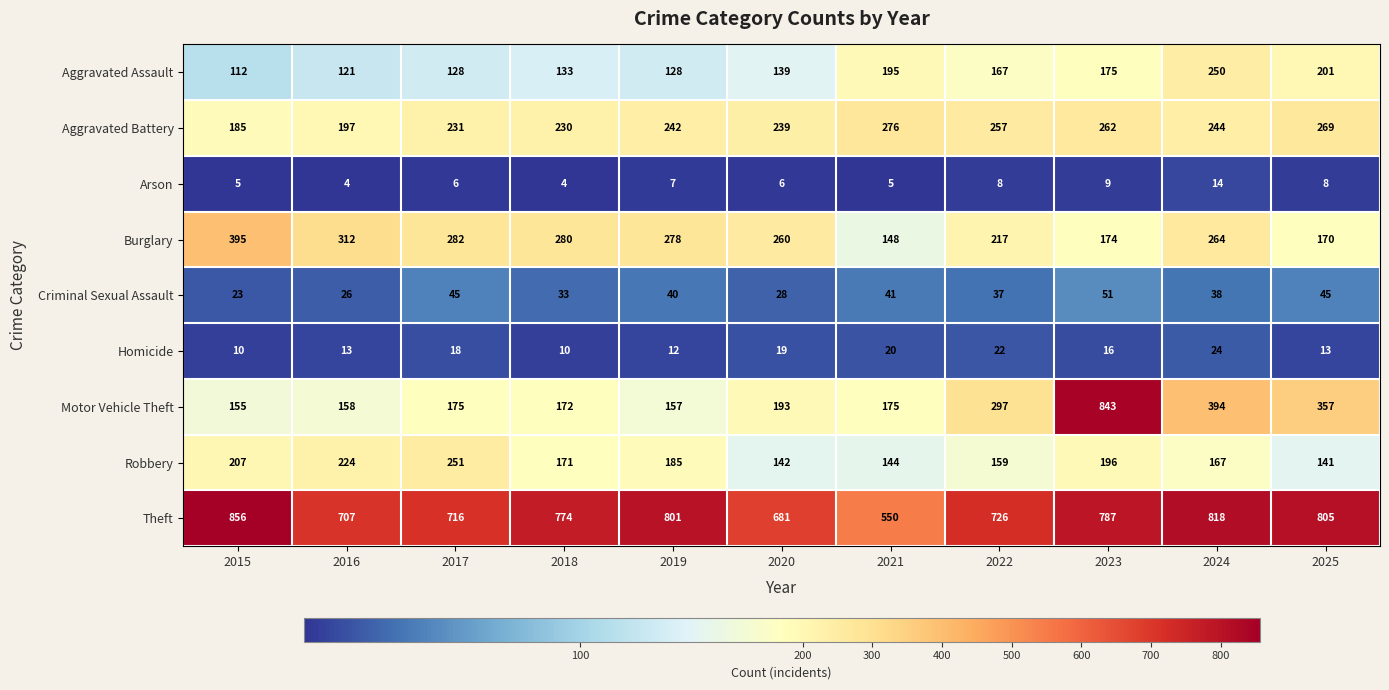

What is the spread (max minus min) of values at 2017?

710